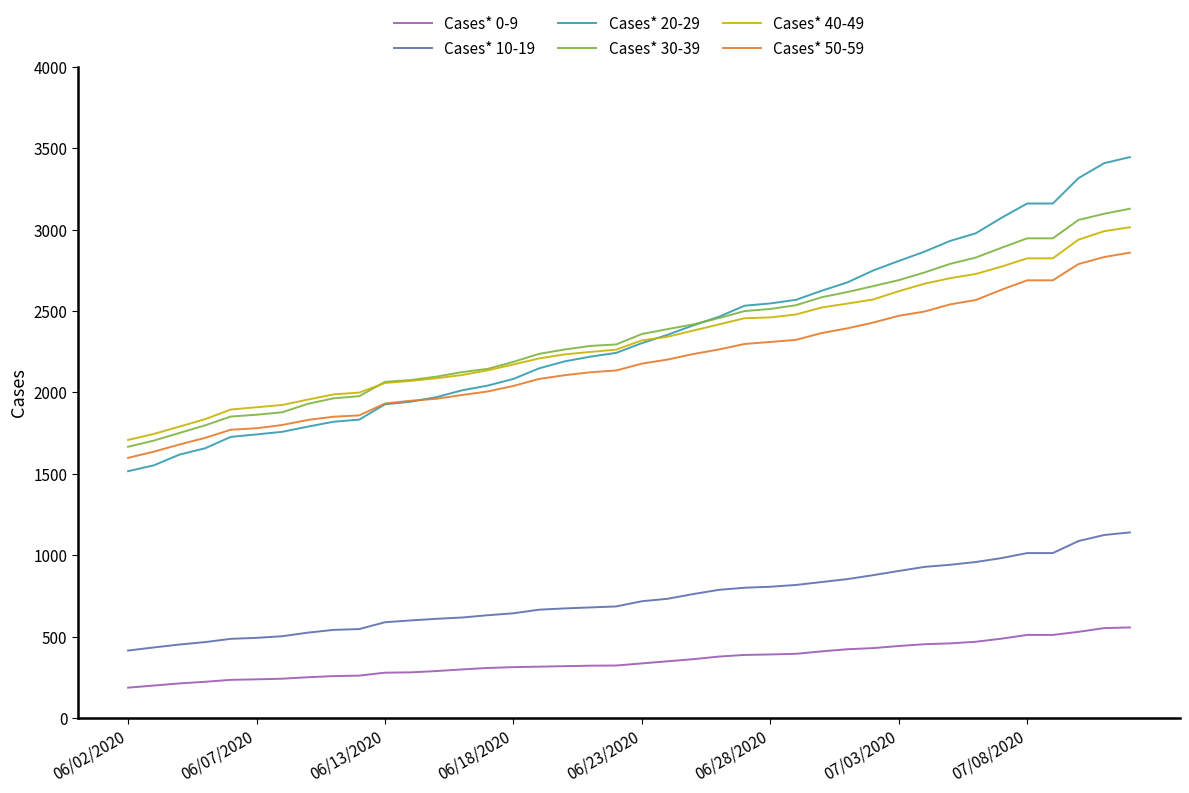

True or false: Cases* 10-19 and Cases* 30-39 cross at least once.

False